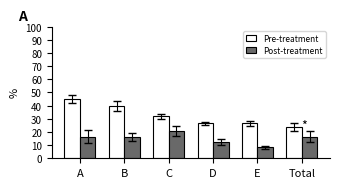

What is the sum of all Post-treatment values?

90.6